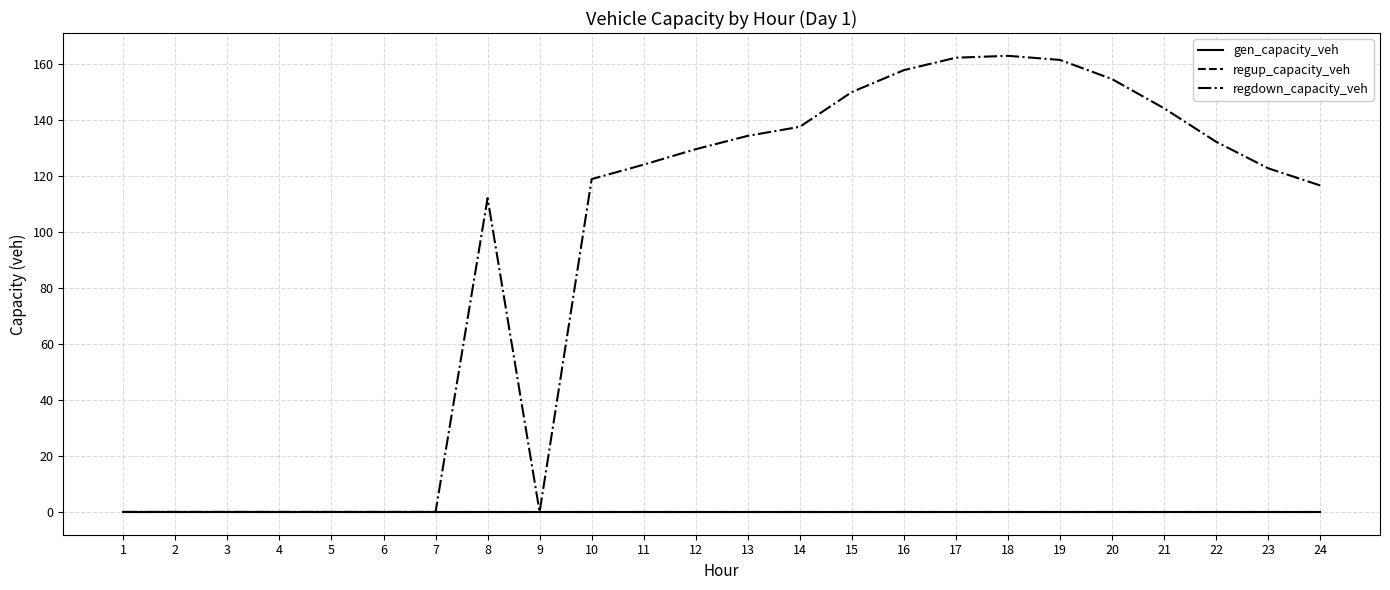

True or false: gen_capacity_veh has more than 1 interior local peaks.

False